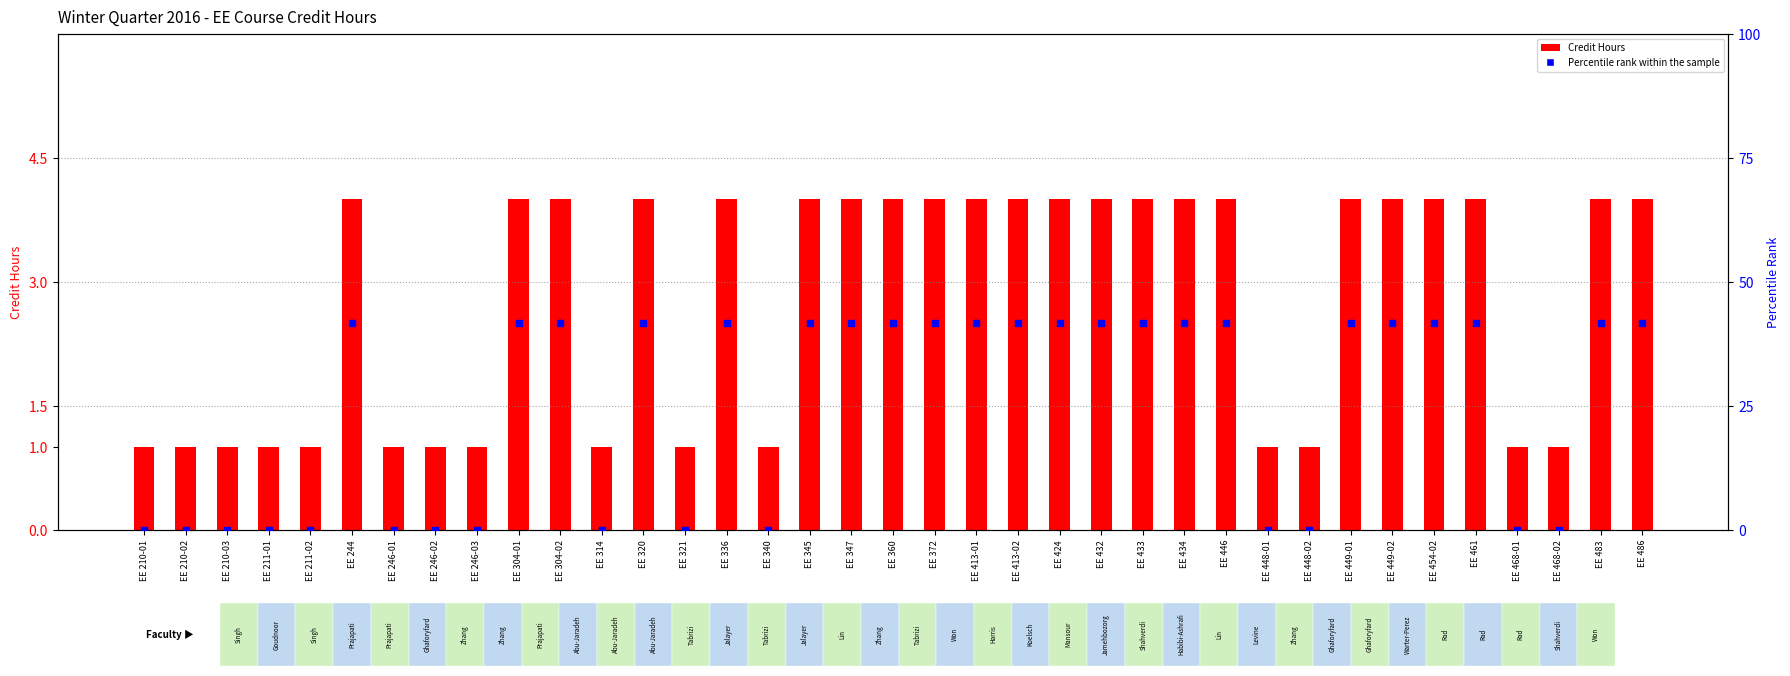

Which series contains the lowest Y value?

Percentile rank within the sample